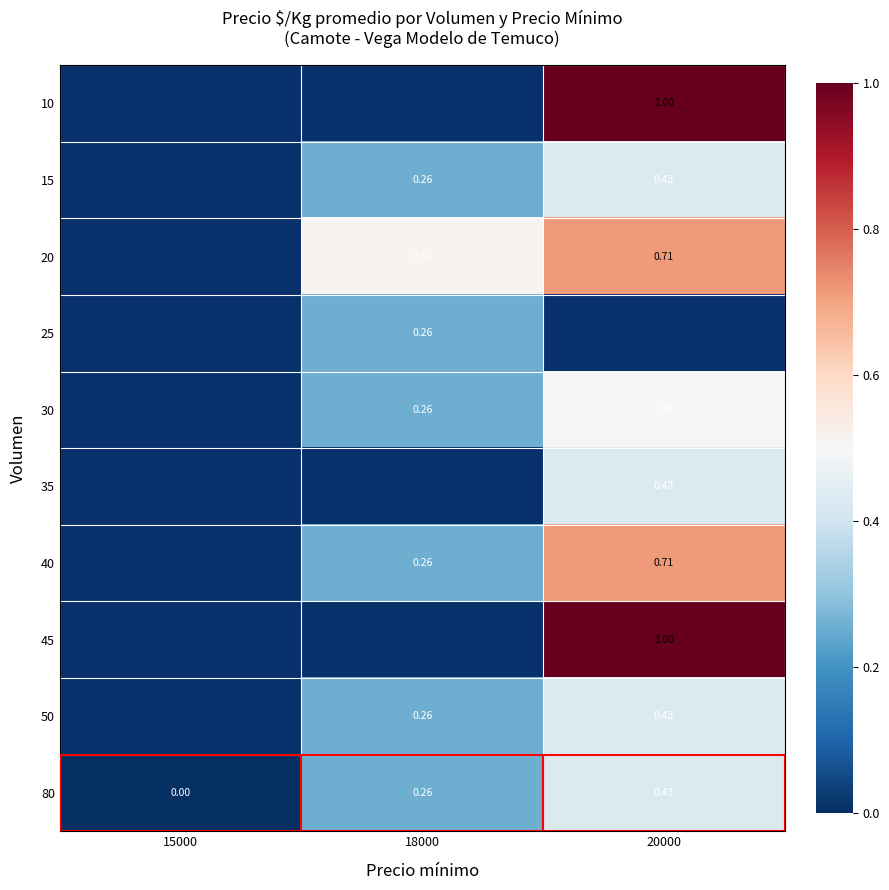

Which label corresponds to the smallest value in the chart?

15000